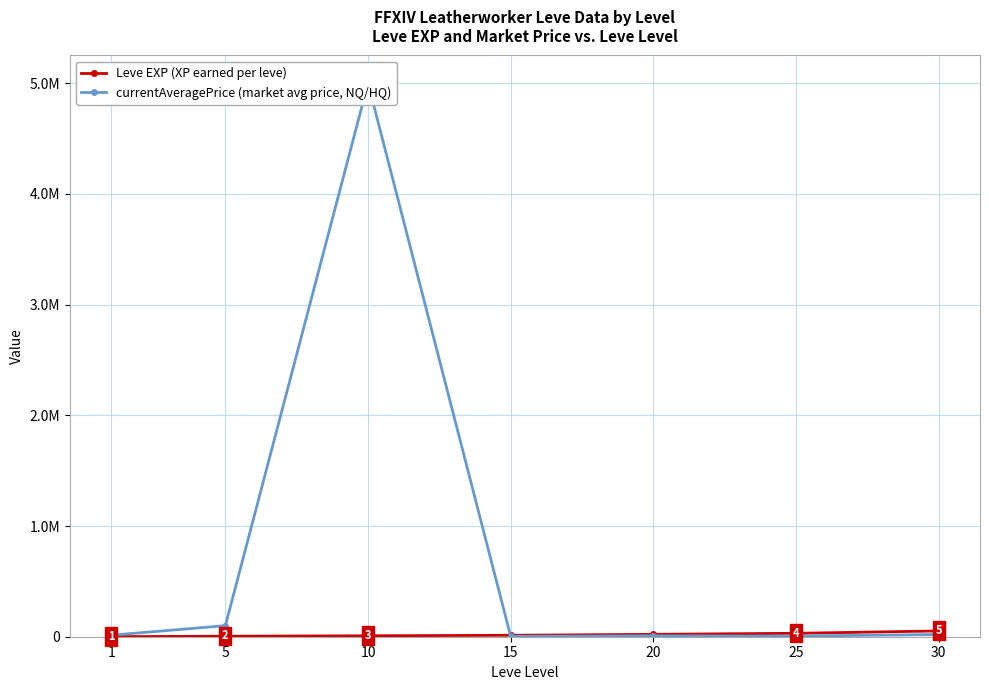

Which has a higher value, 30 or 1?

30